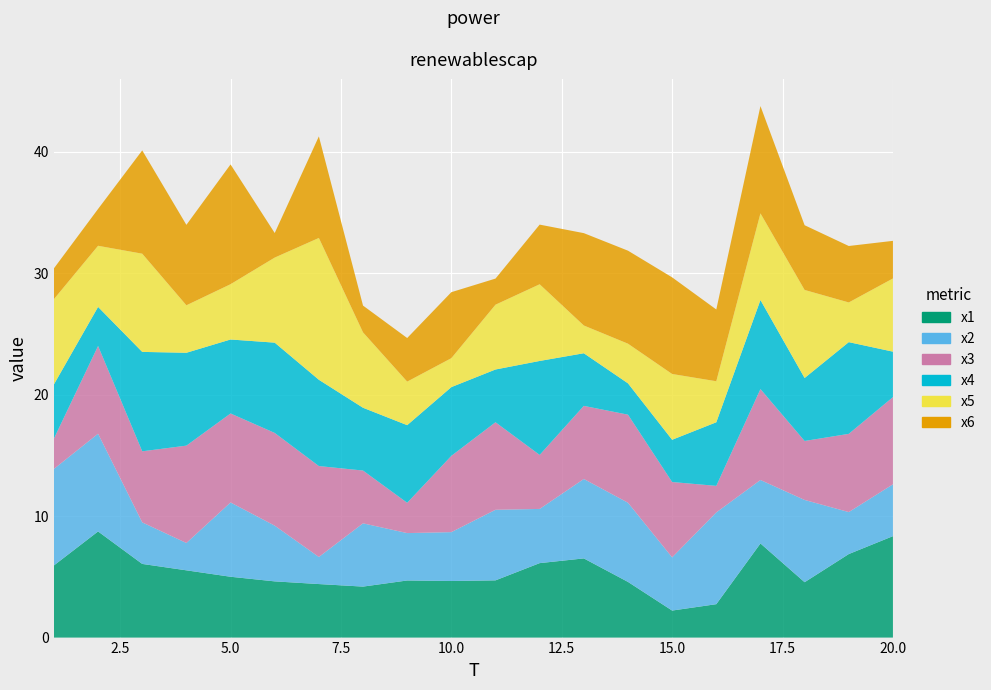

Reading left to right, list all the values displayed in this chart.

x1: 1=5.9	2=8.7	3=6.1	4=5.5	5=5.0	6=4.6	7=4.4	8=4.2	9=4.7	10=4.7	11=4.7	12=6.1	13=6.5	14=4.6	15=2.2	16=2.8	17=7.7	18=4.6	19=6.9	20=8.4
x2: 1=7.9	2=8.0	3=3.4	4=2.3	5=6.1	6=4.6	7=2.2	8=5.2	9=3.9	10=4.0	11=5.8	12=4.5	13=6.5	14=6.5	15=4.4	16=7.6	17=5.2	18=6.8	19=3.5	20=4.3
x3: 1=2.5	2=7.2	3=5.8	4=8.0	5=7.3	6=7.6	7=7.5	8=4.3	9=2.5	10=6.3	11=7.2	12=4.4	13=6.0	14=7.2	15=6.2	16=2.2	17=7.5	18=4.9	19=6.4	20=7.2
x4: 1=4.5	2=3.2	3=8.2	4=7.6	5=6.1	6=7.4	7=7.1	8=5.2	9=6.4	10=5.7	11=4.3	12=7.7	13=4.3	14=2.6	15=3.5	16=5.2	17=7.3	18=5.2	19=7.5	20=3.7
x5: 1=7.0	2=5.0	3=8.1	4=3.9	5=4.6	6=7.0	7=11.7	8=6.2	9=3.6	10=2.4	11=5.3	12=6.3	13=2.3	14=3.3	15=5.4	16=3.4	17=7.1	18=7.2	19=3.3	20=6.0
x6: 1=2.5	2=3.0	3=8.5	4=6.6	5=9.9	6=2.0	7=8.4	8=2.2	9=3.6	10=5.4	11=2.1	12=4.9	13=7.6	14=7.7	15=8.0	16=5.9	17=8.8	18=5.3	19=4.6	20=3.1